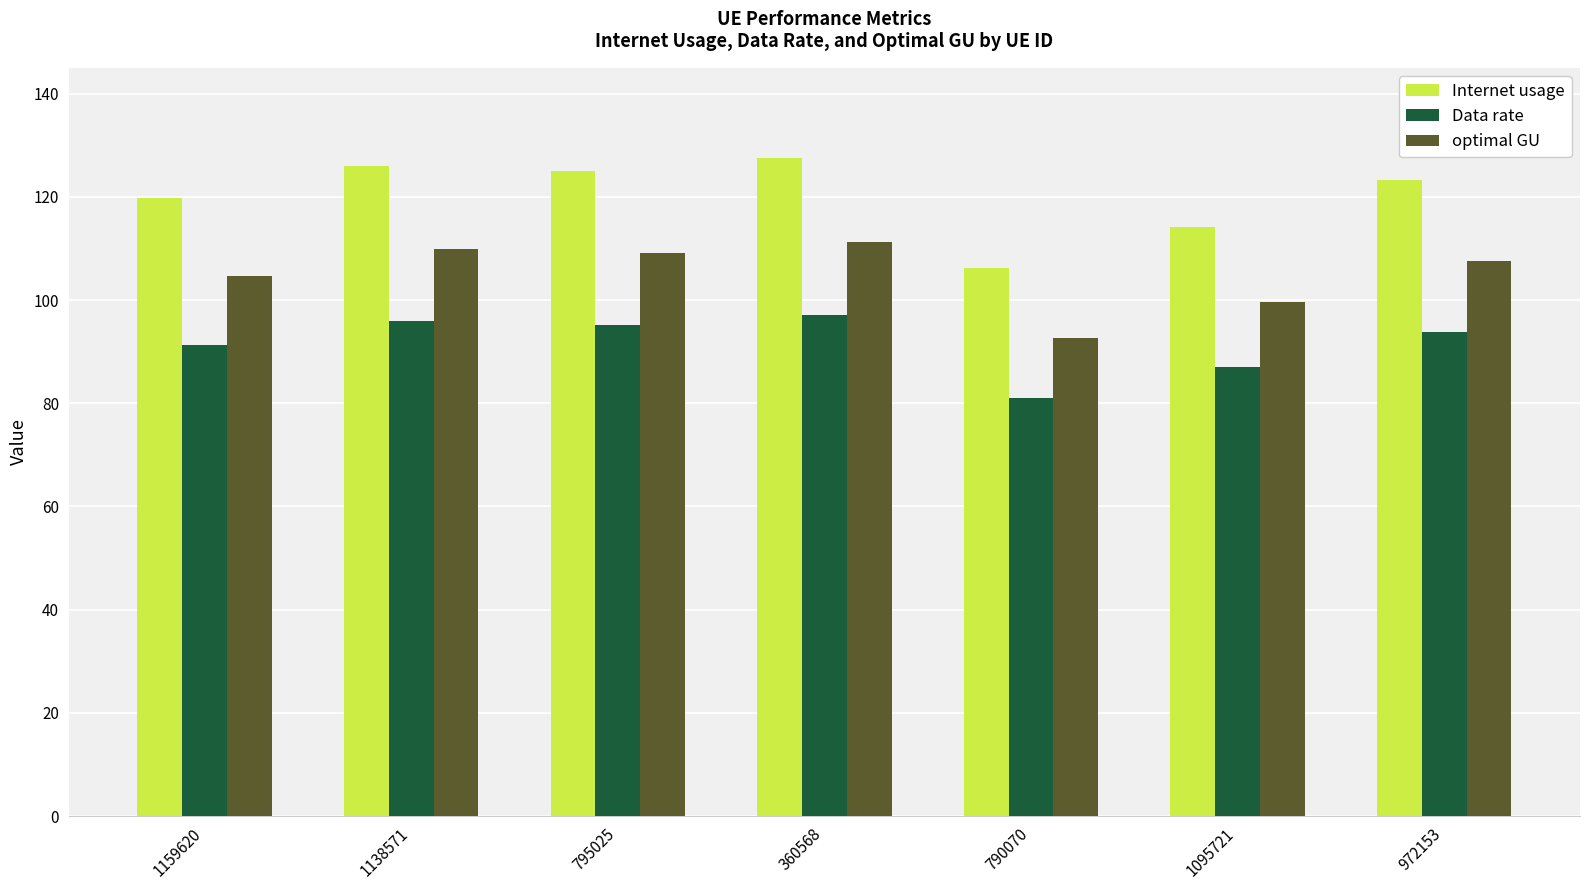

Does the chart contain stacked bars?

No